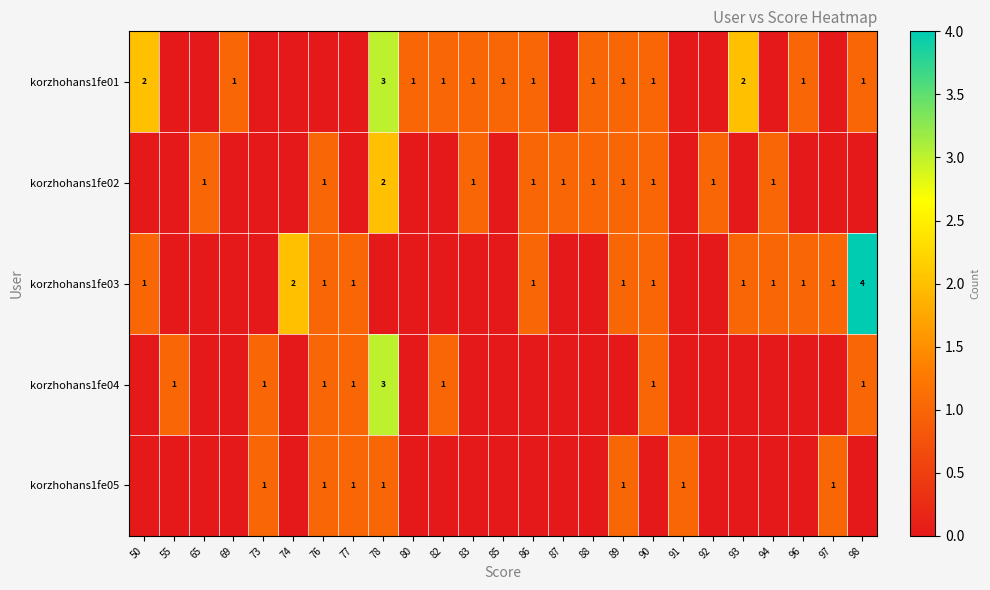

How many series are shown in this chart?

5